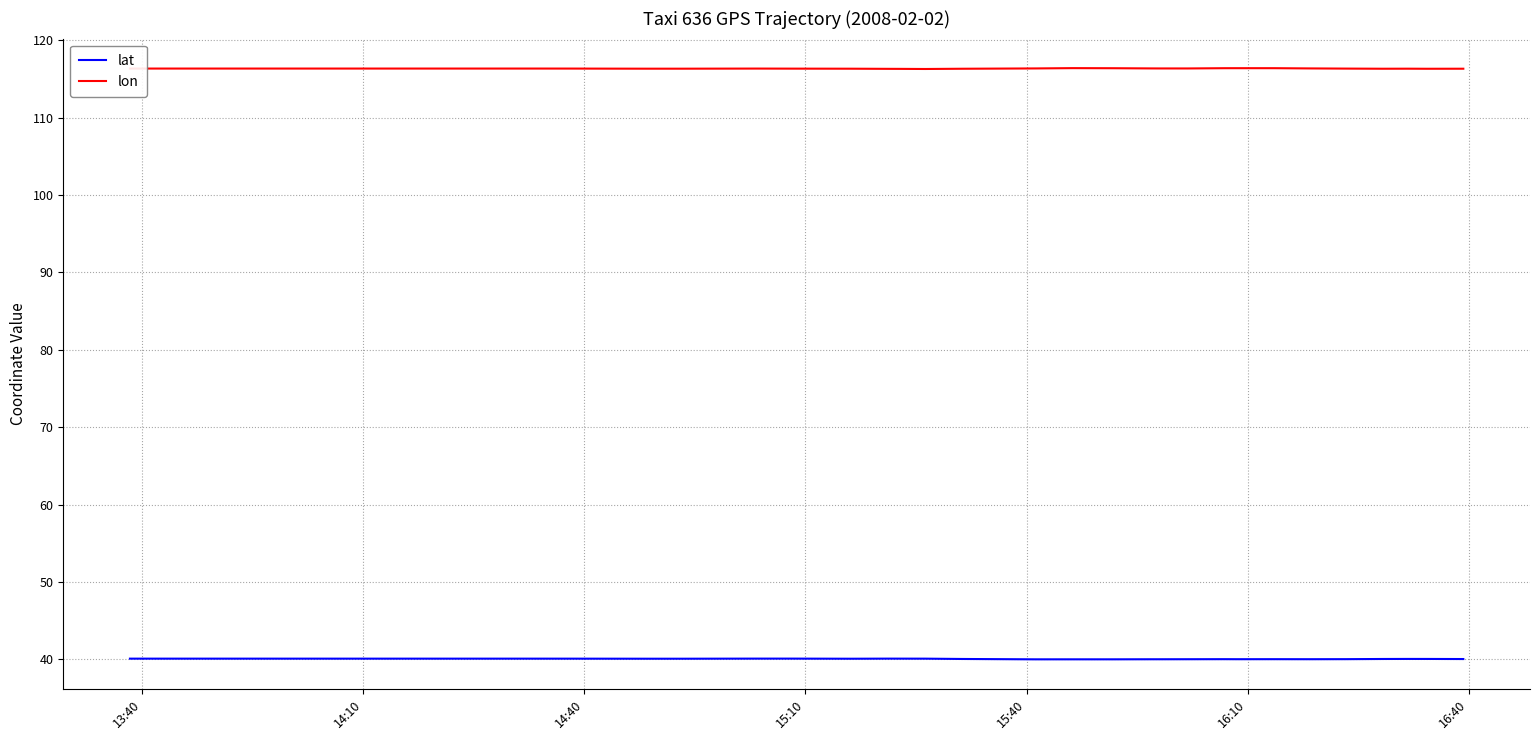

What is the value of the lon point at the 22nd from the left?

116.3